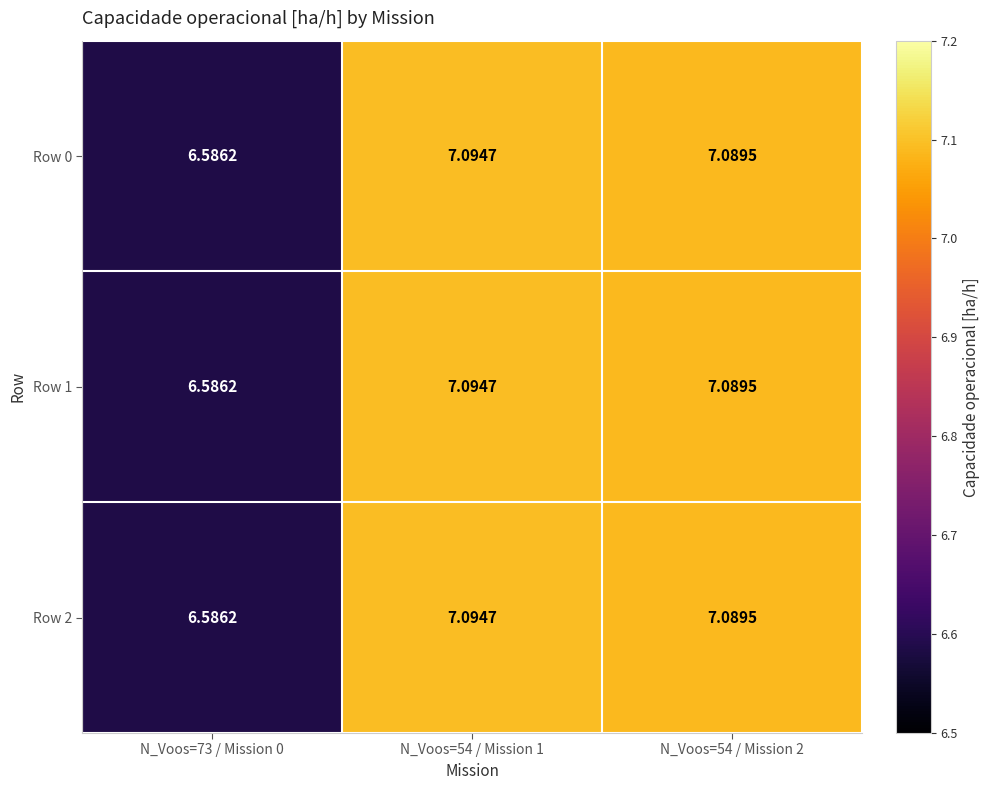

How many distinct data groups are displayed?

3